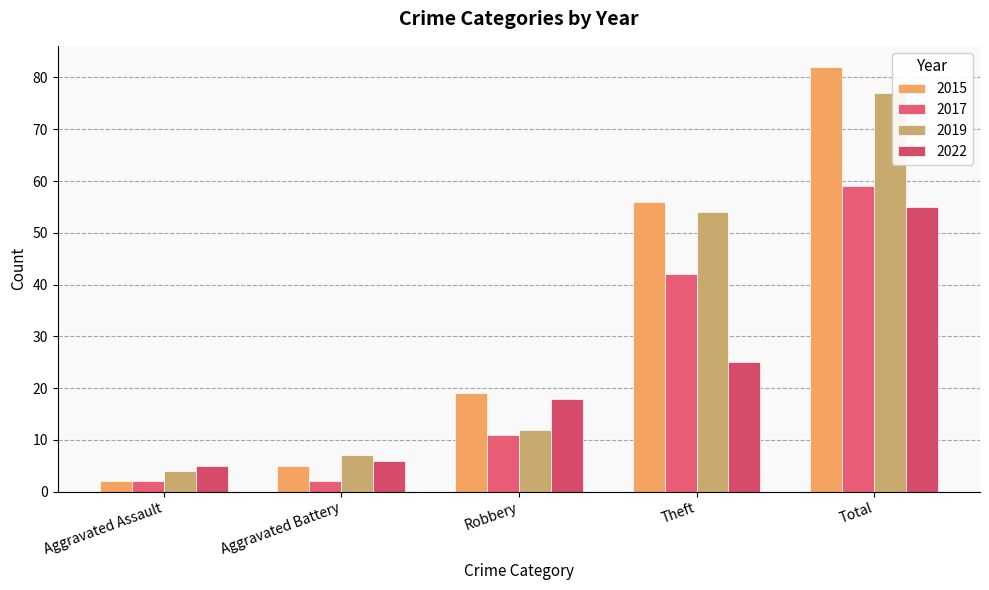

At which label is 2019 closest to 40?

Theft